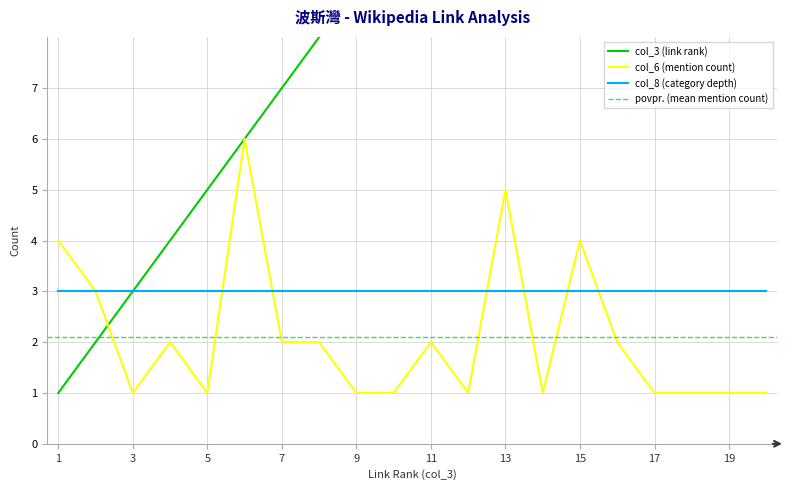

Is it true that col_6 (mention count) equals 2 at 11?

True